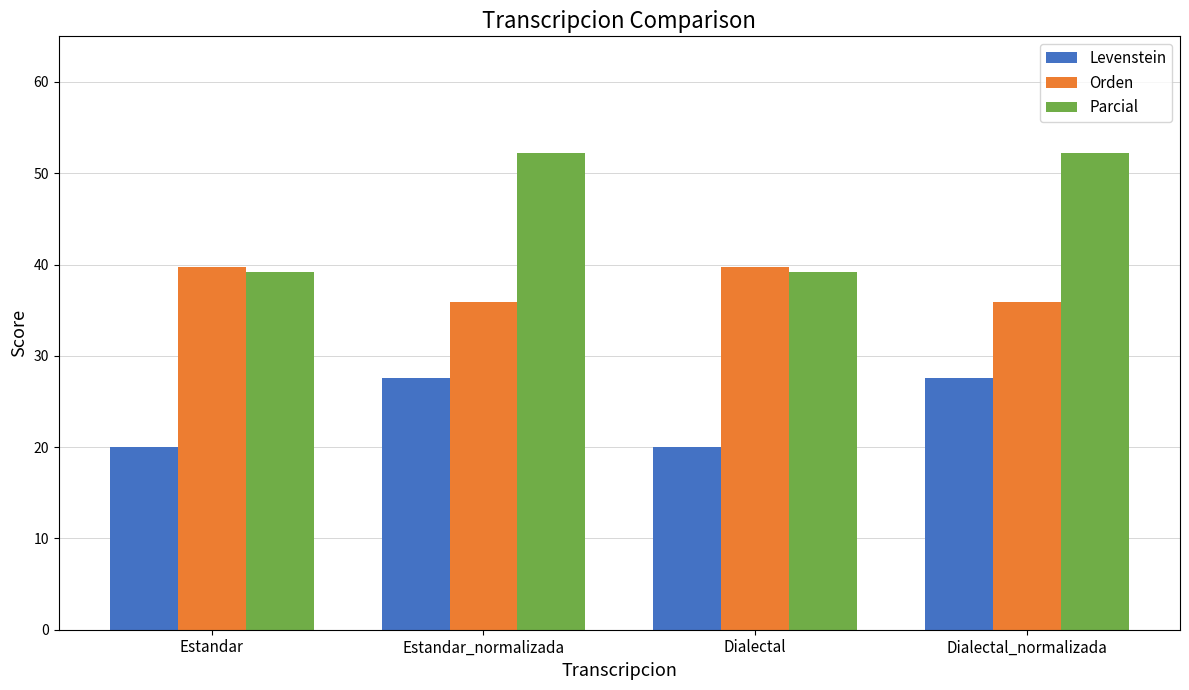

True or false: Levenstein has a value of 20.0 at Estandar.

True